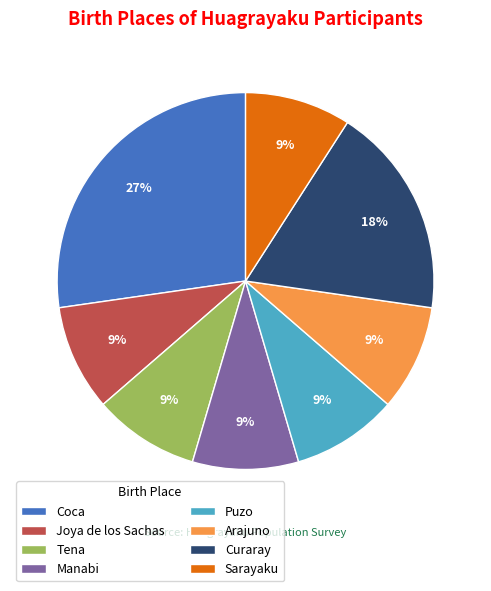

Between Curaray and Arajuno, which is larger?

Curaray